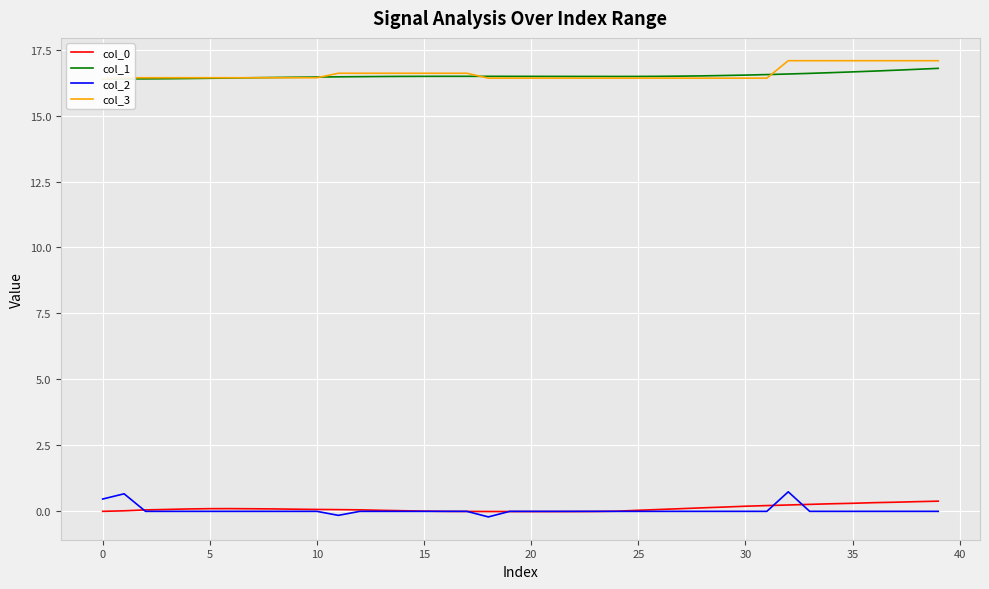

List the series in order of their peak value, lowest first.

col_0, col_2, col_1, col_3